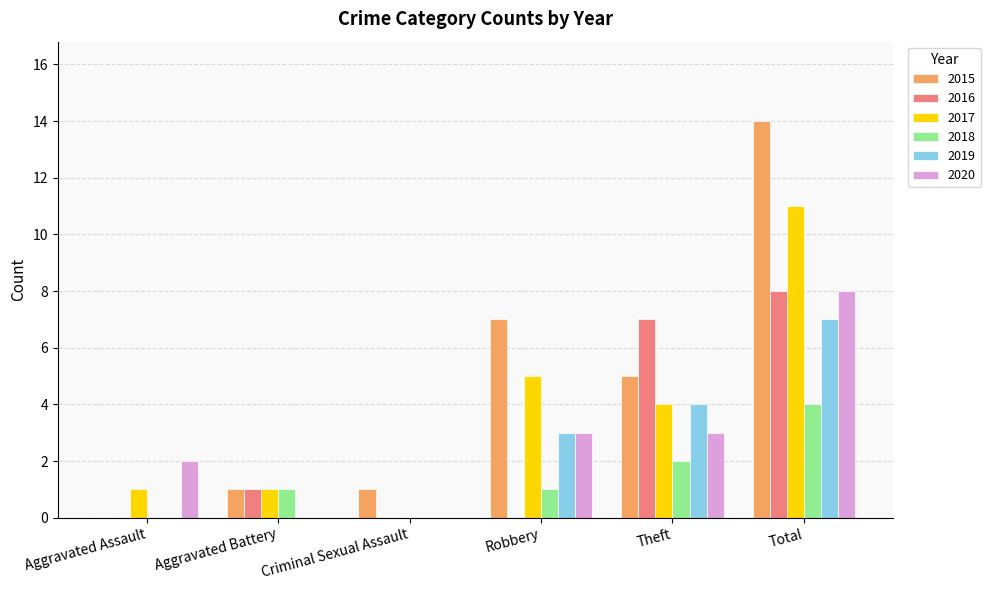

Reading left to right, list all the values displayed in this chart.

2015: 0	1	1	7	5	14
2016: 0	1	0	0	7	8
2017: 1	1	0	5	4	11
2018: 0	1	0	1	2	4
2019: 0	0	0	3	4	7
2020: 2	0	0	3	3	8